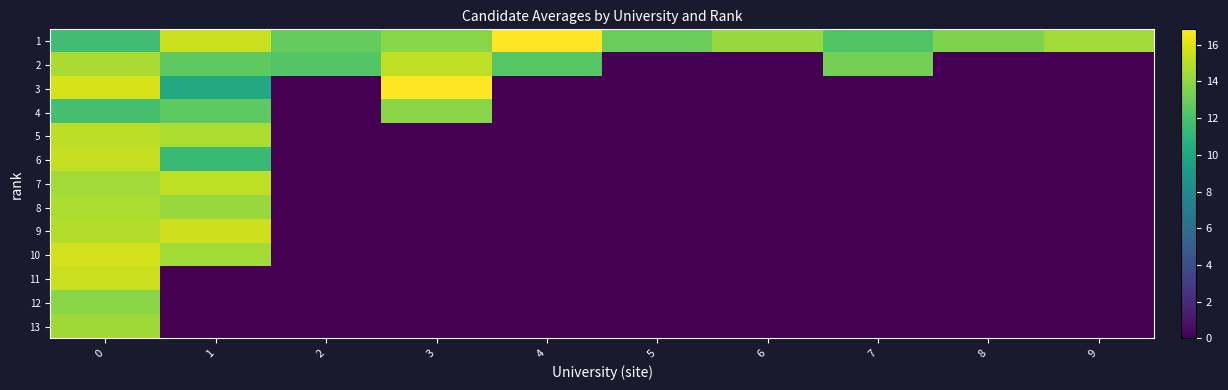

What is the maximum value shown in the chart?

16.8